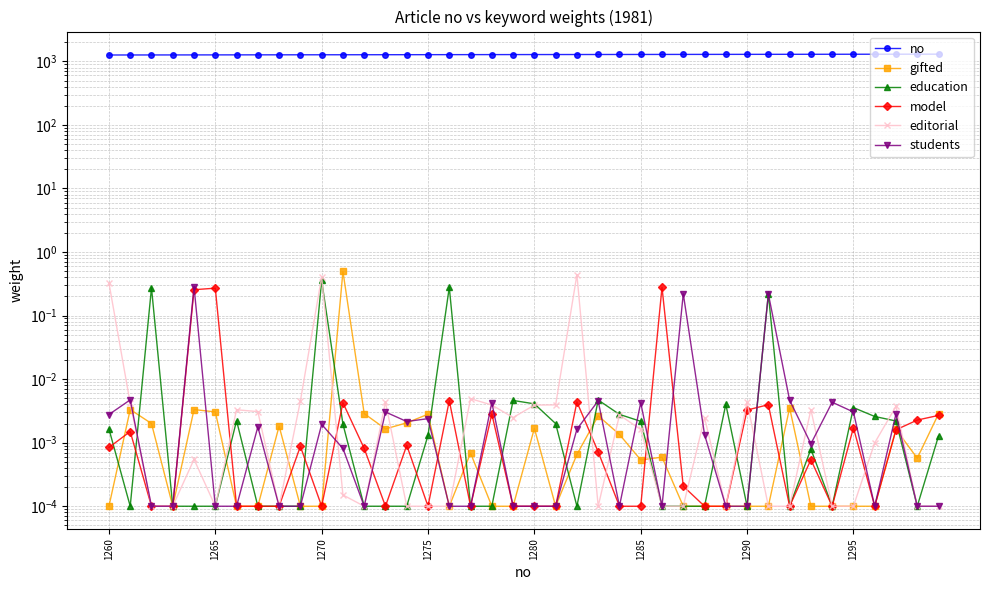

Rank the series by their maximum value, from lowest to highest.

model, students, education, editorial, gifted, no